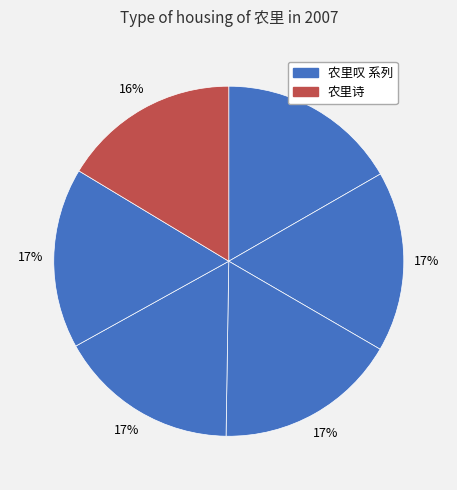

Does any single category account for the majority?

No